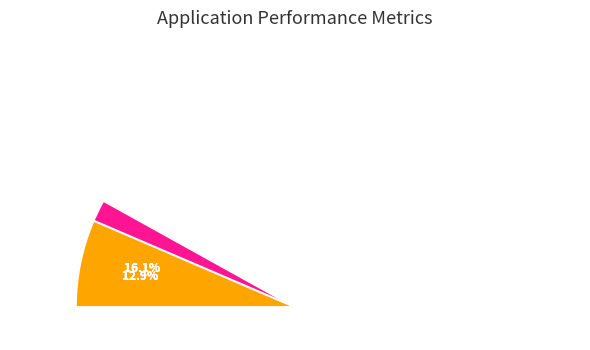

What percentage do Introduction to Data Visualization and Intermediate SQL Queries together represent?

25.8%